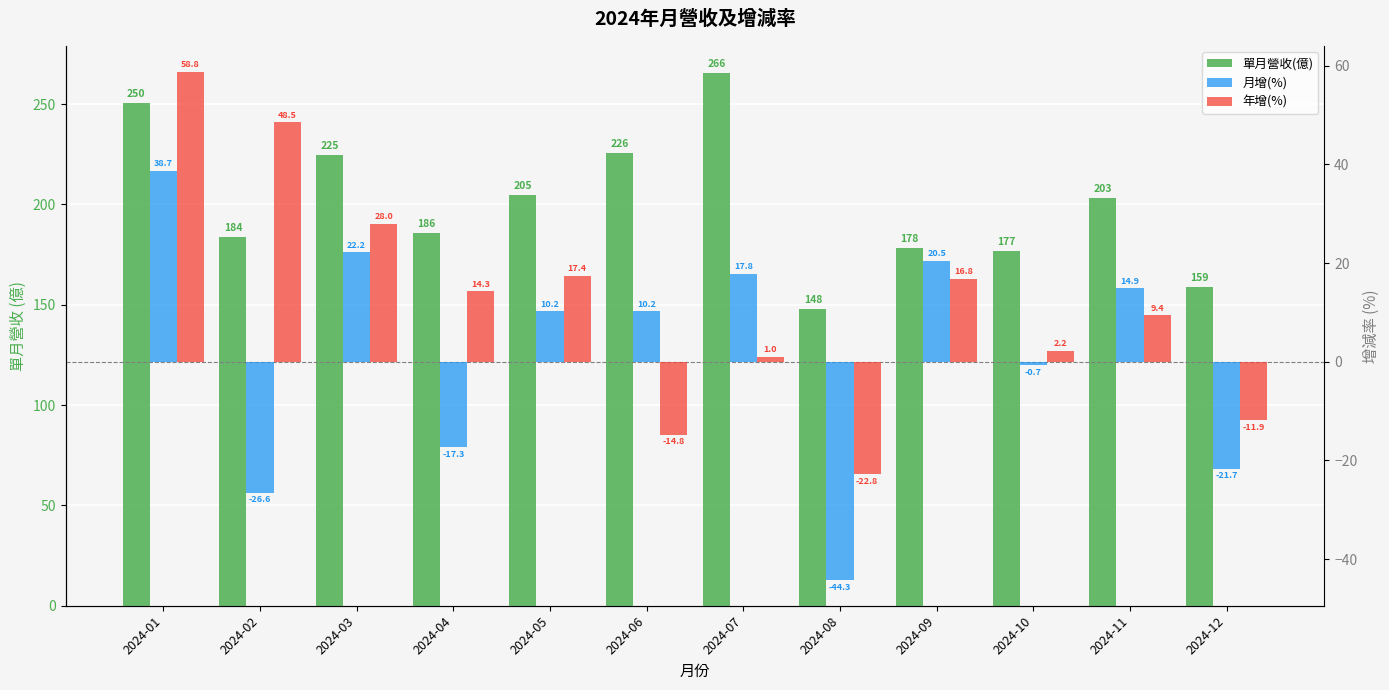

What is the difference between the second highest and second lowest values in the 年增(%) series?

63.3